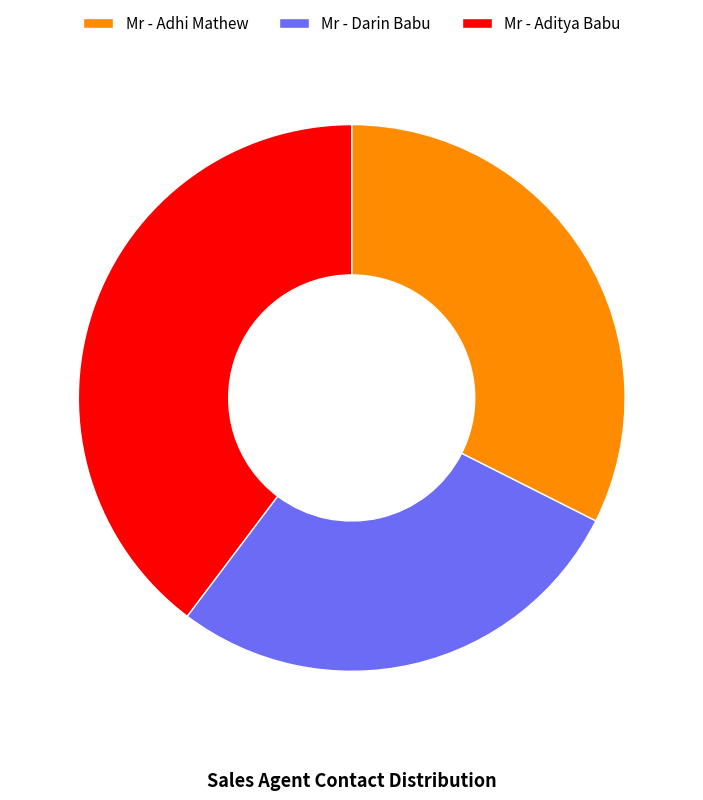

What is the ratio of the value at Mr - Aditya Babu to the value at Mr - Adhi Mathew?

1.2